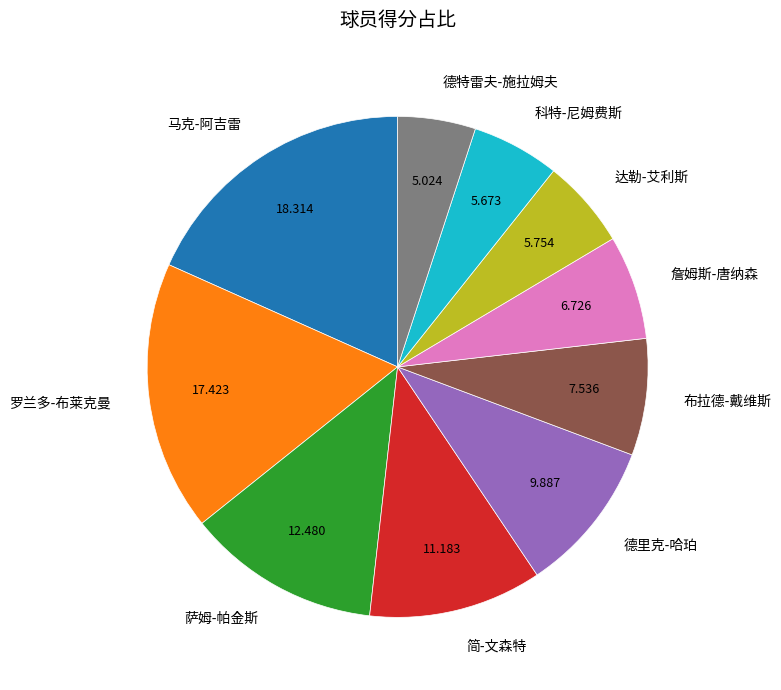

What is the largest slice in the pie chart?

马克-阿吉雷